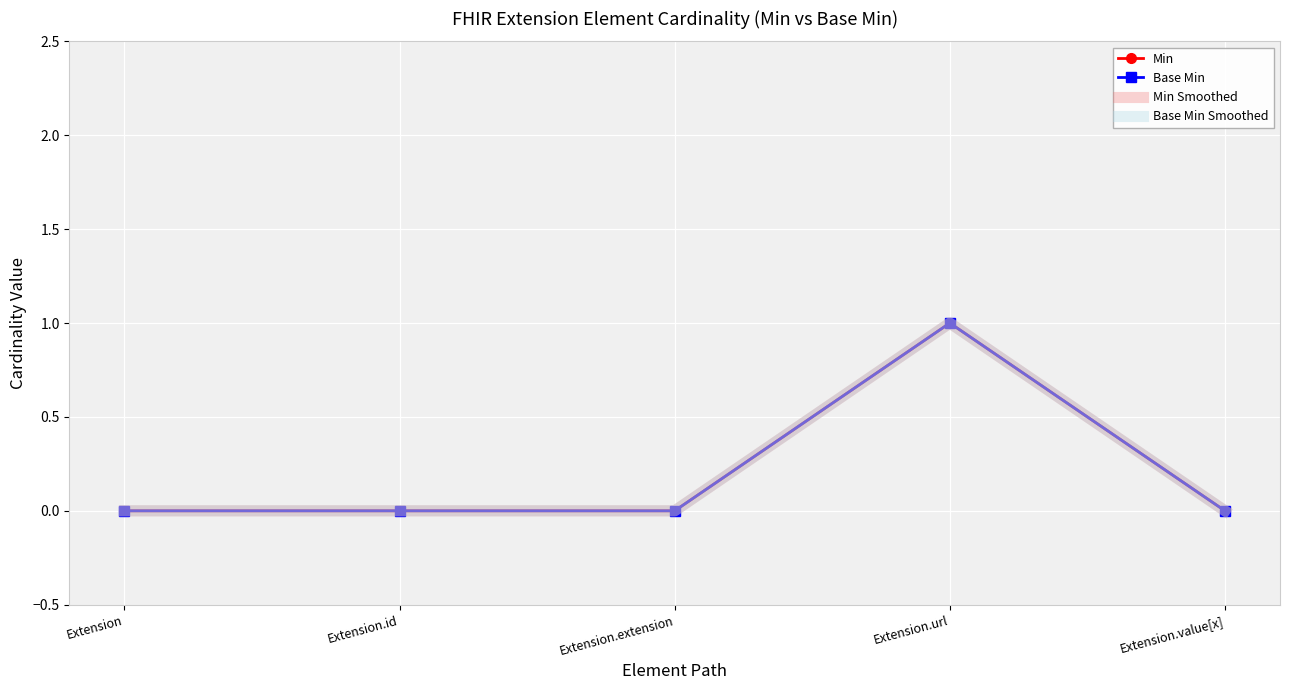

What position from the right is Extension.extension?

3